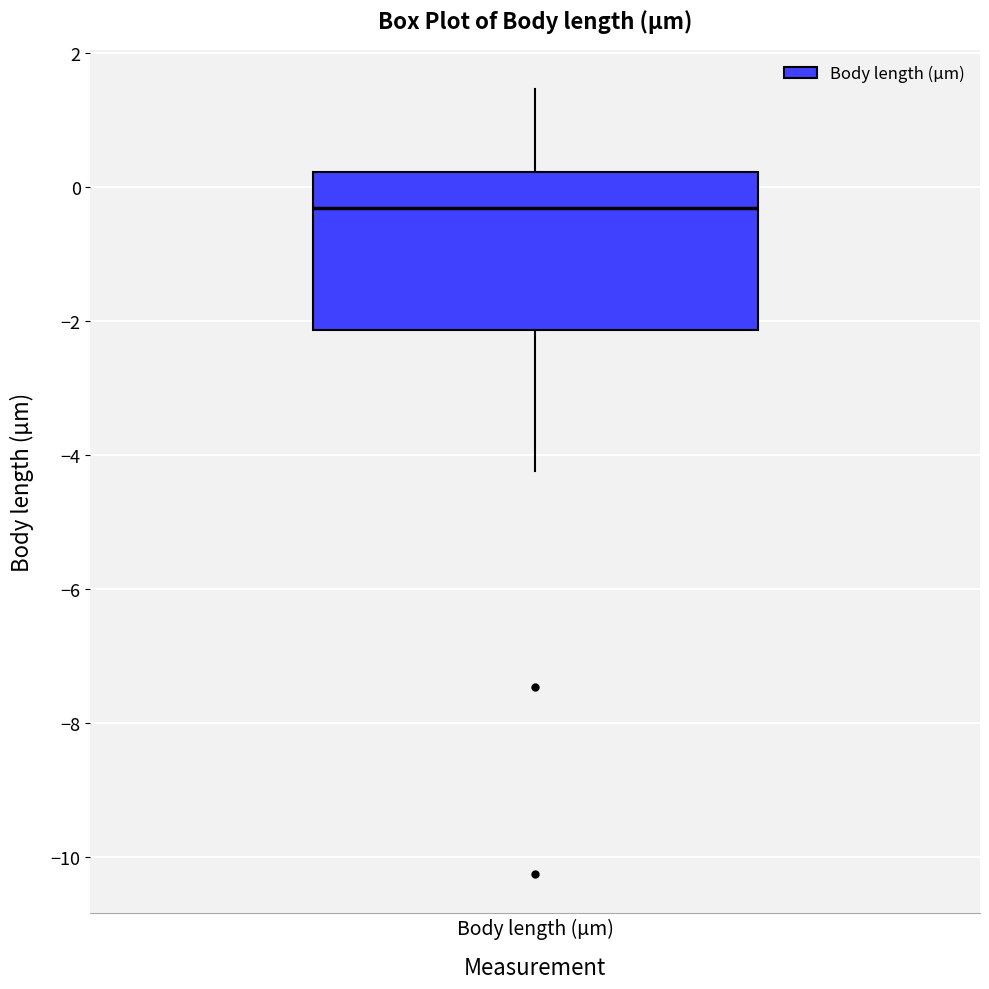

Transcribe this box plot: give where the median line is, the range the box spans, and where the two whiskers end, as read against the y-axis. The values are not printed on the chart, so give them approximately, as read against the axis.

median -0.4, box -2.2 to 0.2, whiskers -4.2 to 1.4